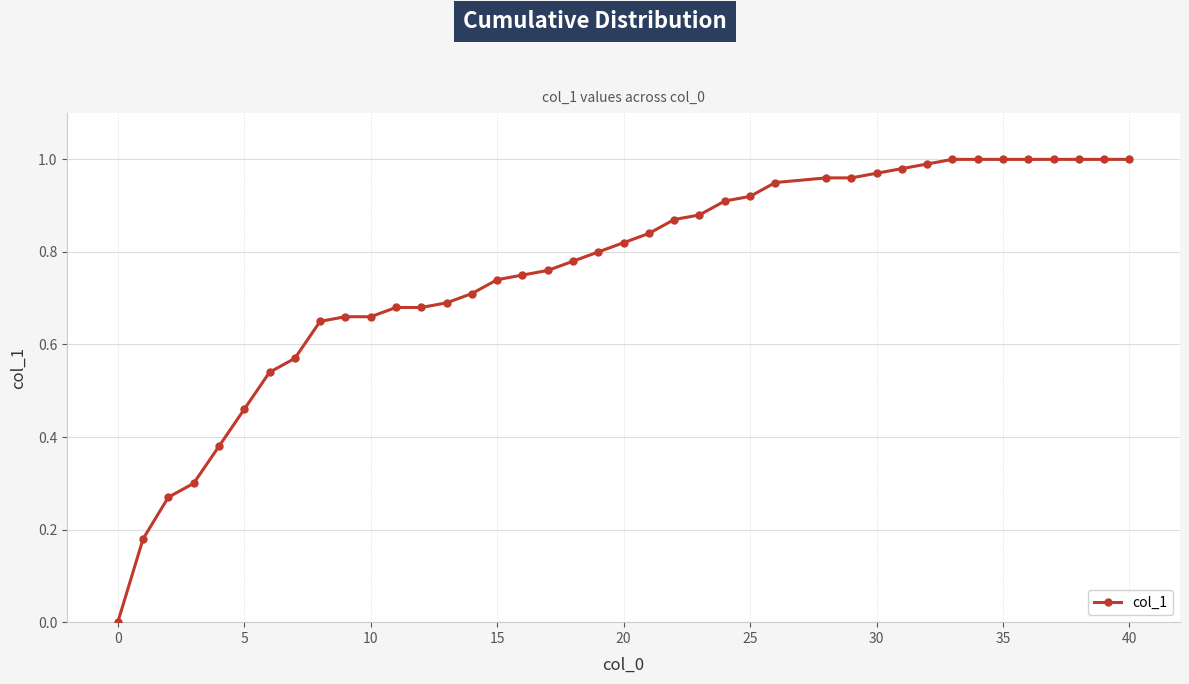

How many lines are shown in the chart?

1